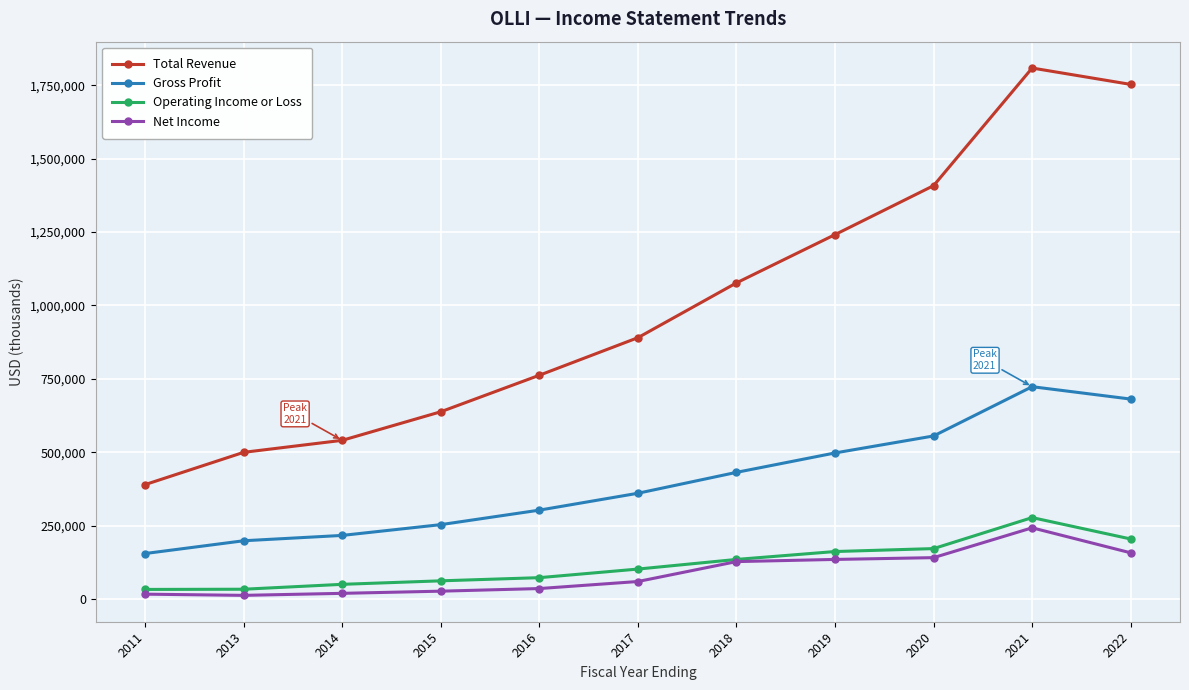

True or false: Net Income and Gross Profit intersect in this chart.

False